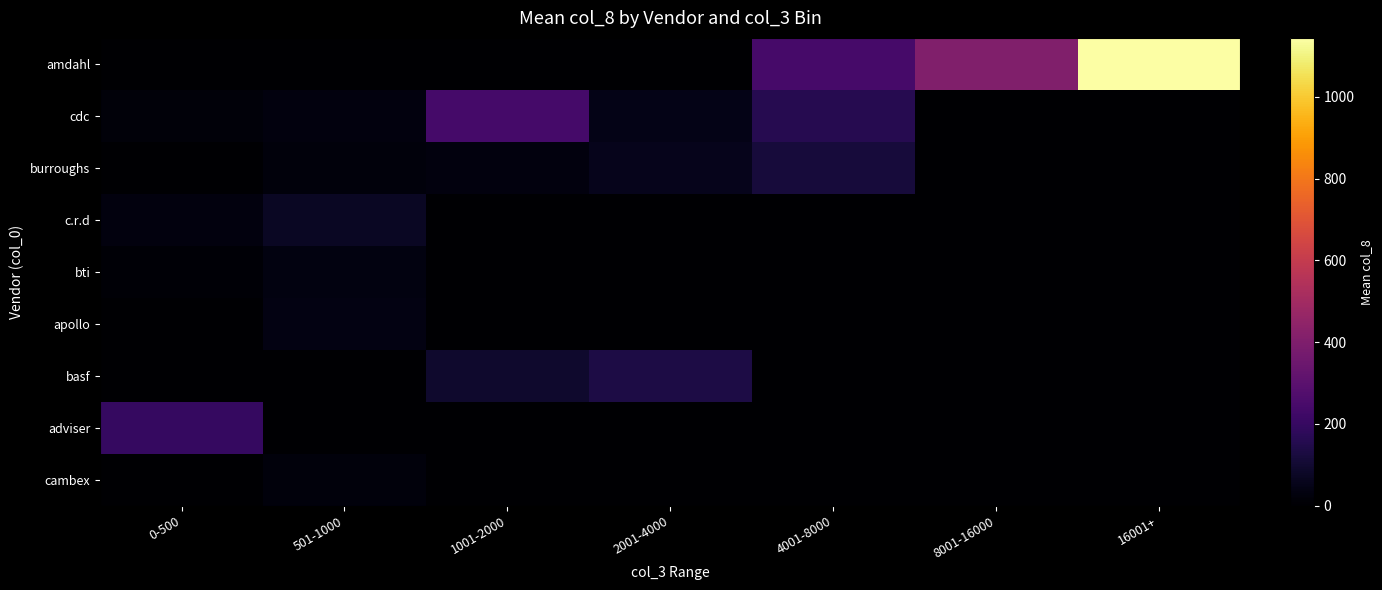

Between 2001-4000 and 16001+, which series saw the biggest shift?

amdahl